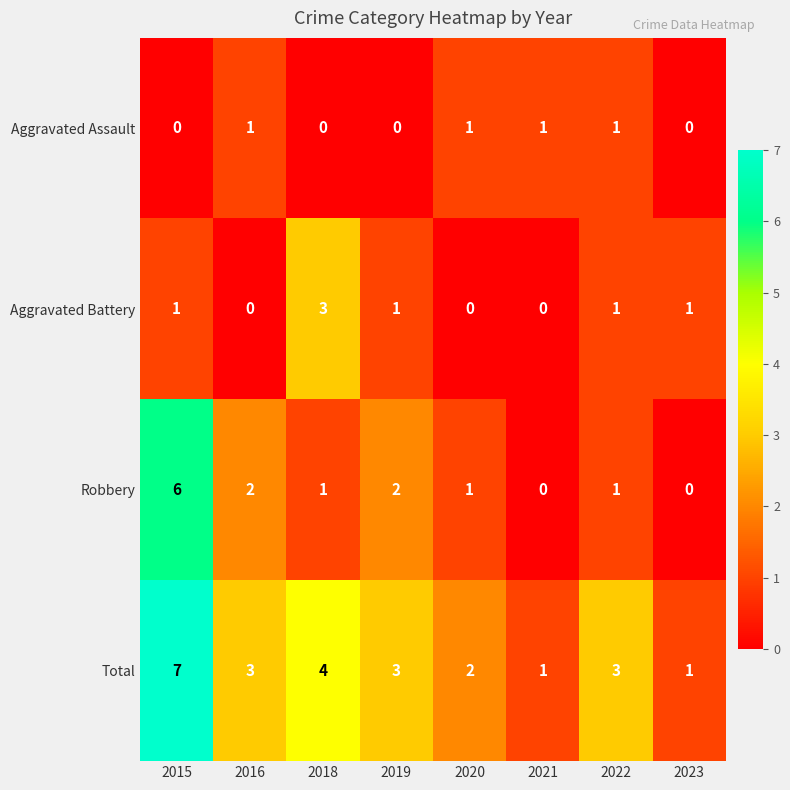

Rank the series at 2019 from lowest to highest value.

Aggravated Assault, Aggravated Battery, Robbery, Total